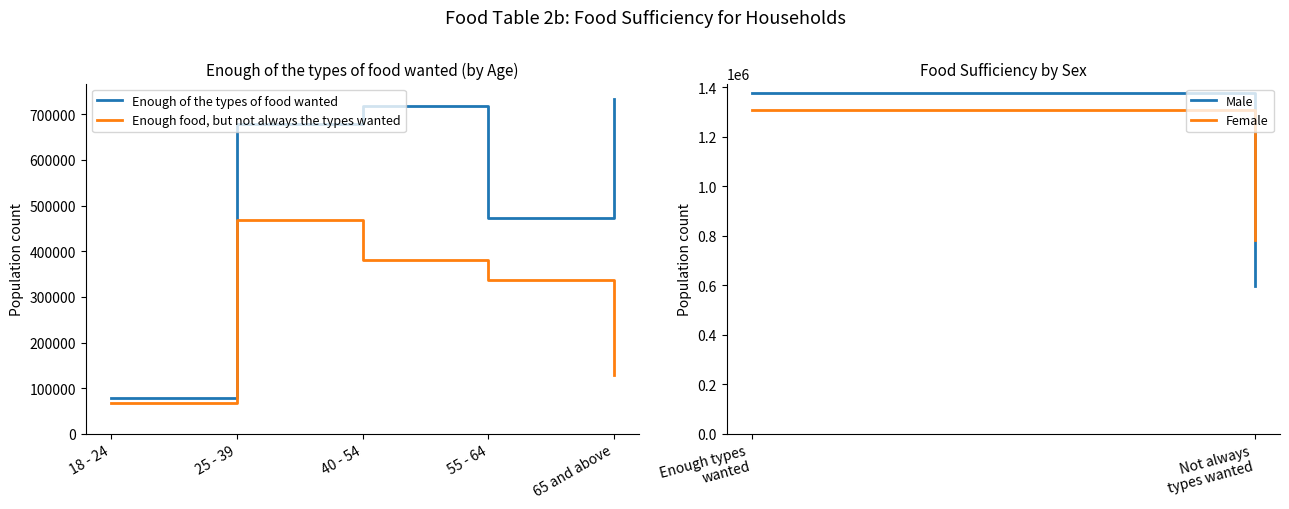

What is the approximate value of Enough of the types of food wanted at 25 - 39?

677905